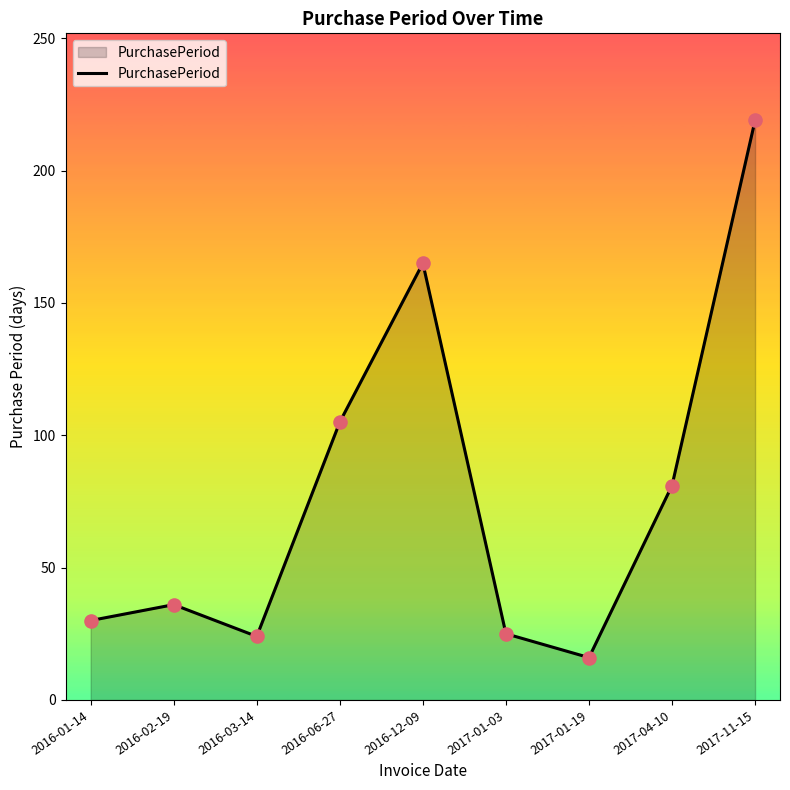

What is the change in value from 2016-03-14 to 2016-12-09?

+141